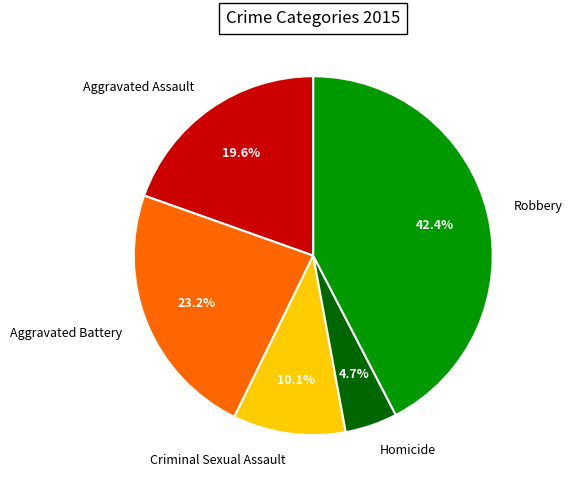

To the nearest percent, what percentage of the pie is Robbery?

42%